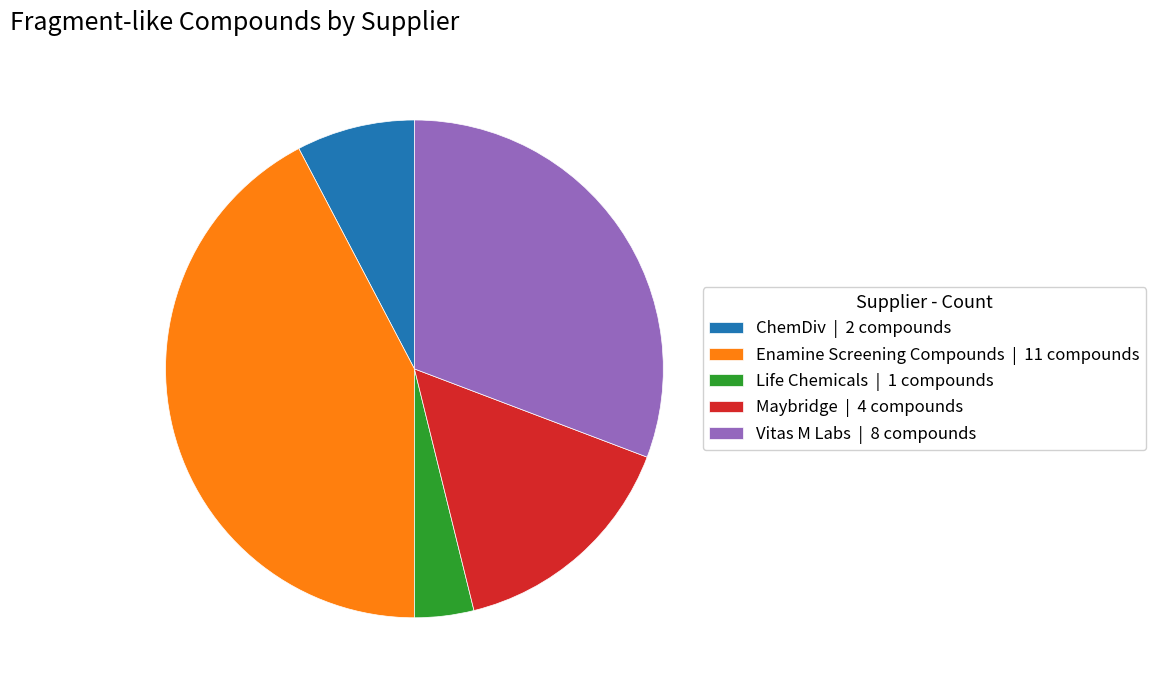

Between Life Chemicals | 1 compounds and Enamine Screening Compounds | 11 compounds, which is larger?

Enamine Screening Compounds | 11 compounds